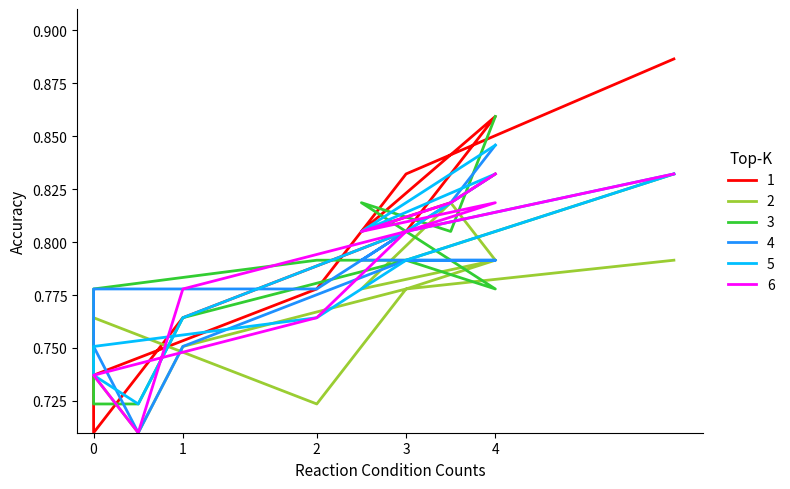

How many lines are shown in the chart?

6